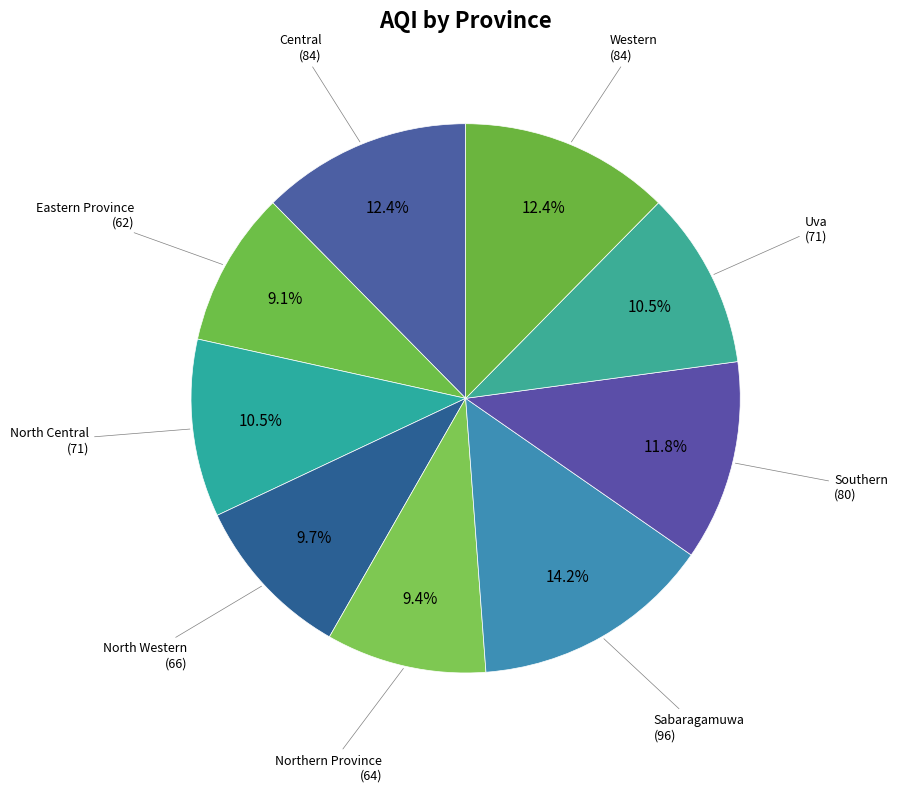

Does any single category account for the majority?

No